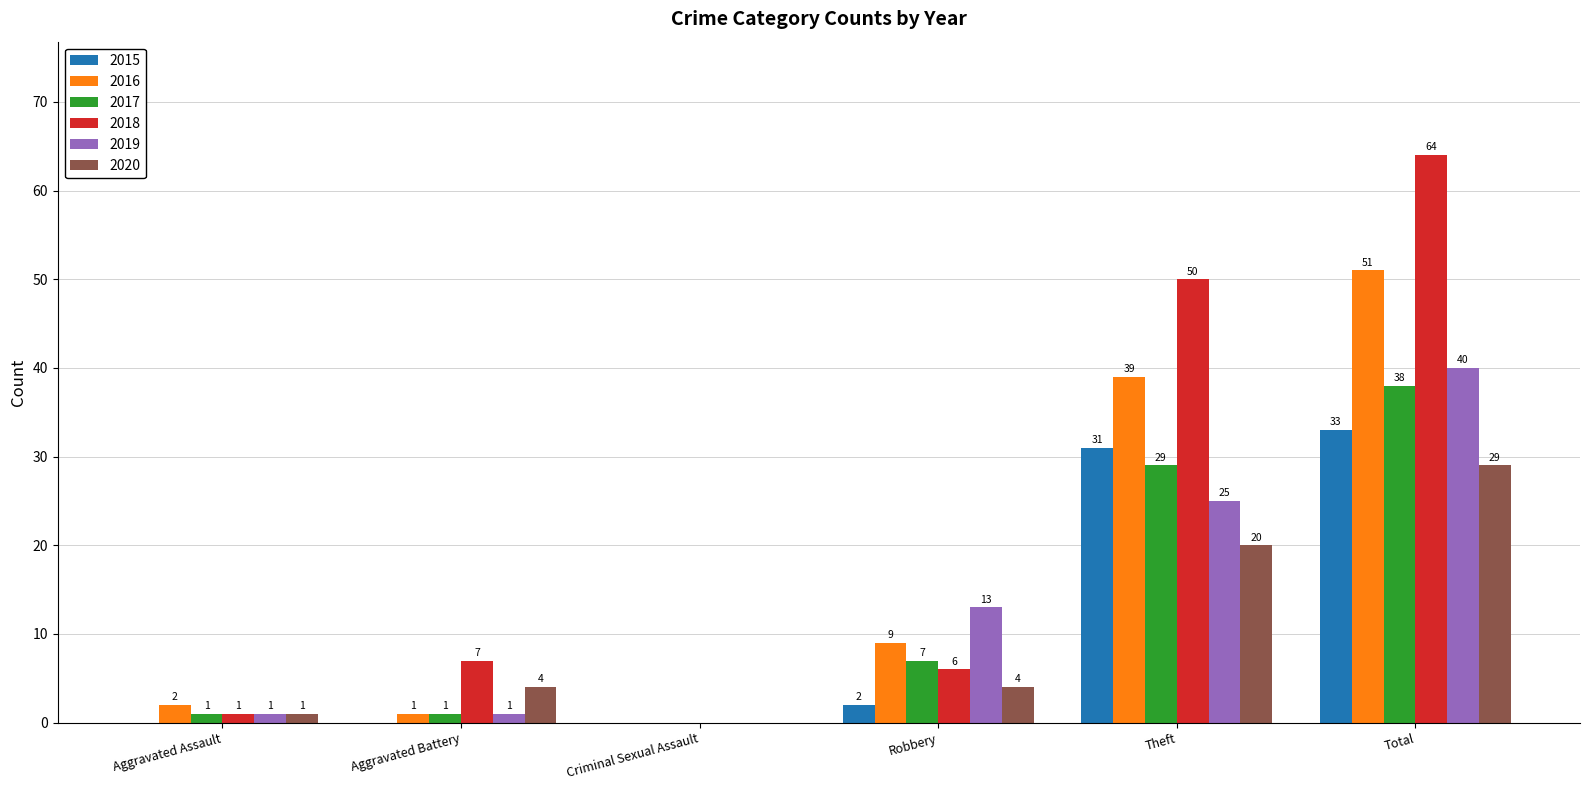

At which label is 2017 closest to 19?

Theft